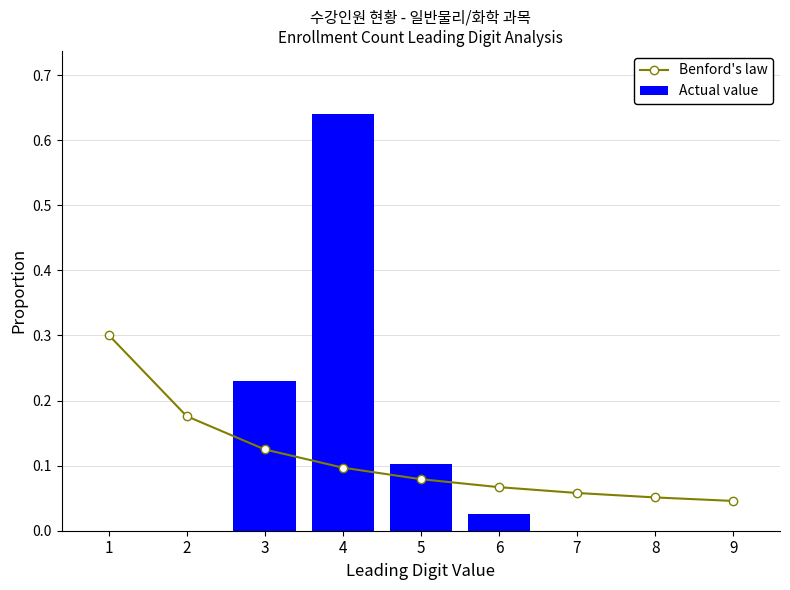

Count the number of categories in the chart.

9